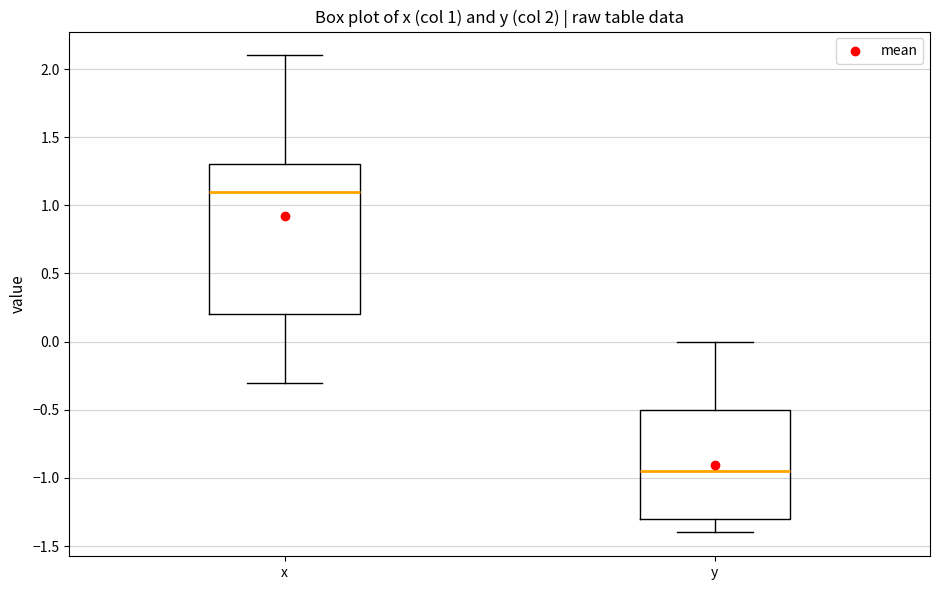

Reading left to right, read every box against the y-axis: the position of its median line, the range the box covers, and the ends of its whiskers. The values are not printed on the chart, so give them approximately, as read against the axis.

x: median 1.10, box 0.20 to 1.30, whiskers -0.30 to 2.10
y: median -0.95, box -1.30 to -0.50, whiskers -1.40 to 0.00